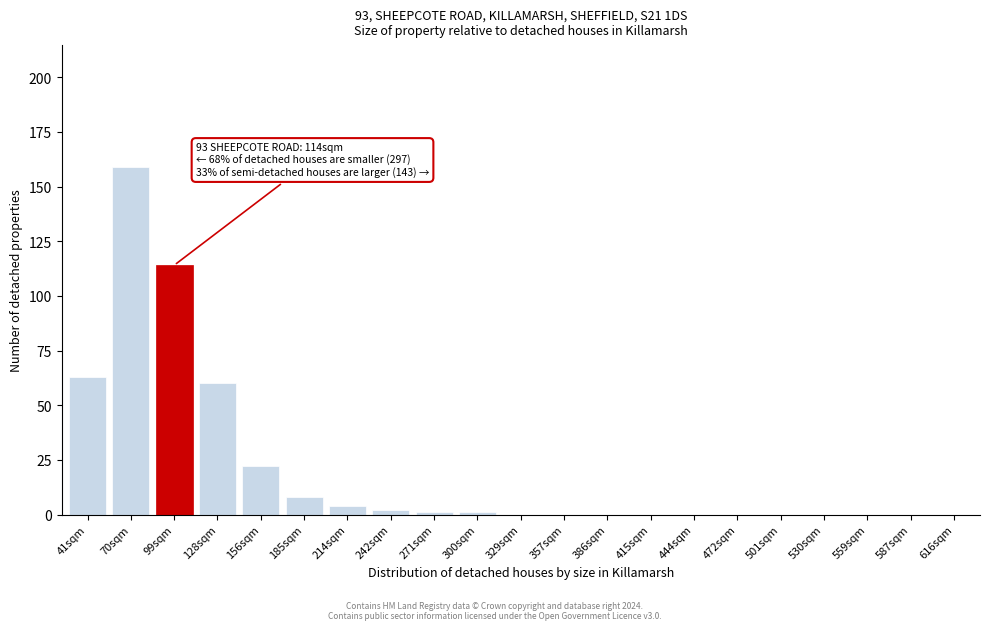

Reading left to right, list all the values displayed in this chart.

41sqm=63	70sqm=159	99sqm=114	128sqm=60	156sqm=22	185sqm=8	214sqm=4	242sqm=2	271sqm=1	300sqm=1	329sqm=0	357sqm=0	386sqm=0	415sqm=0	444sqm=0	472sqm=0	501sqm=0	530sqm=0	559sqm=0	587sqm=0	616sqm=0